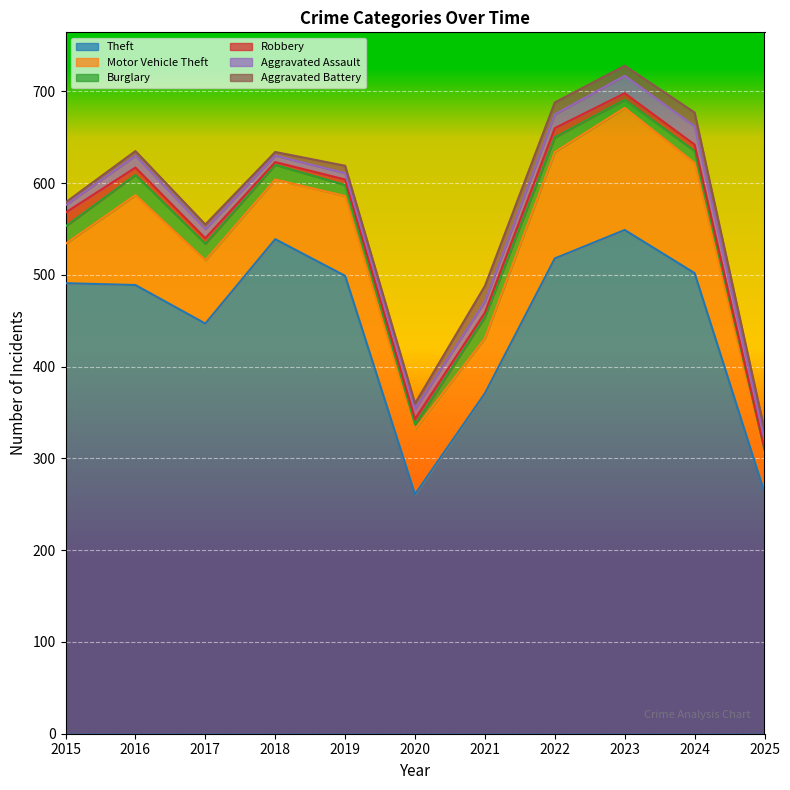

Is the value of Aggravated Battery at 2021 greater than the value of Robbery at 2019?

Yes